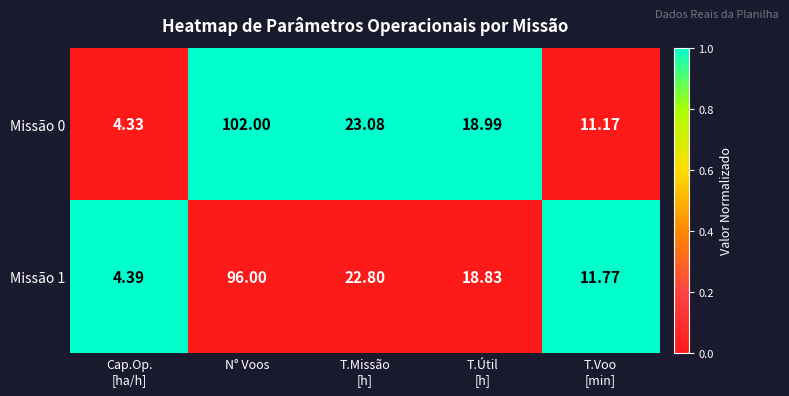

Which category has the highest value in the Missão 1 series?

N° Voos